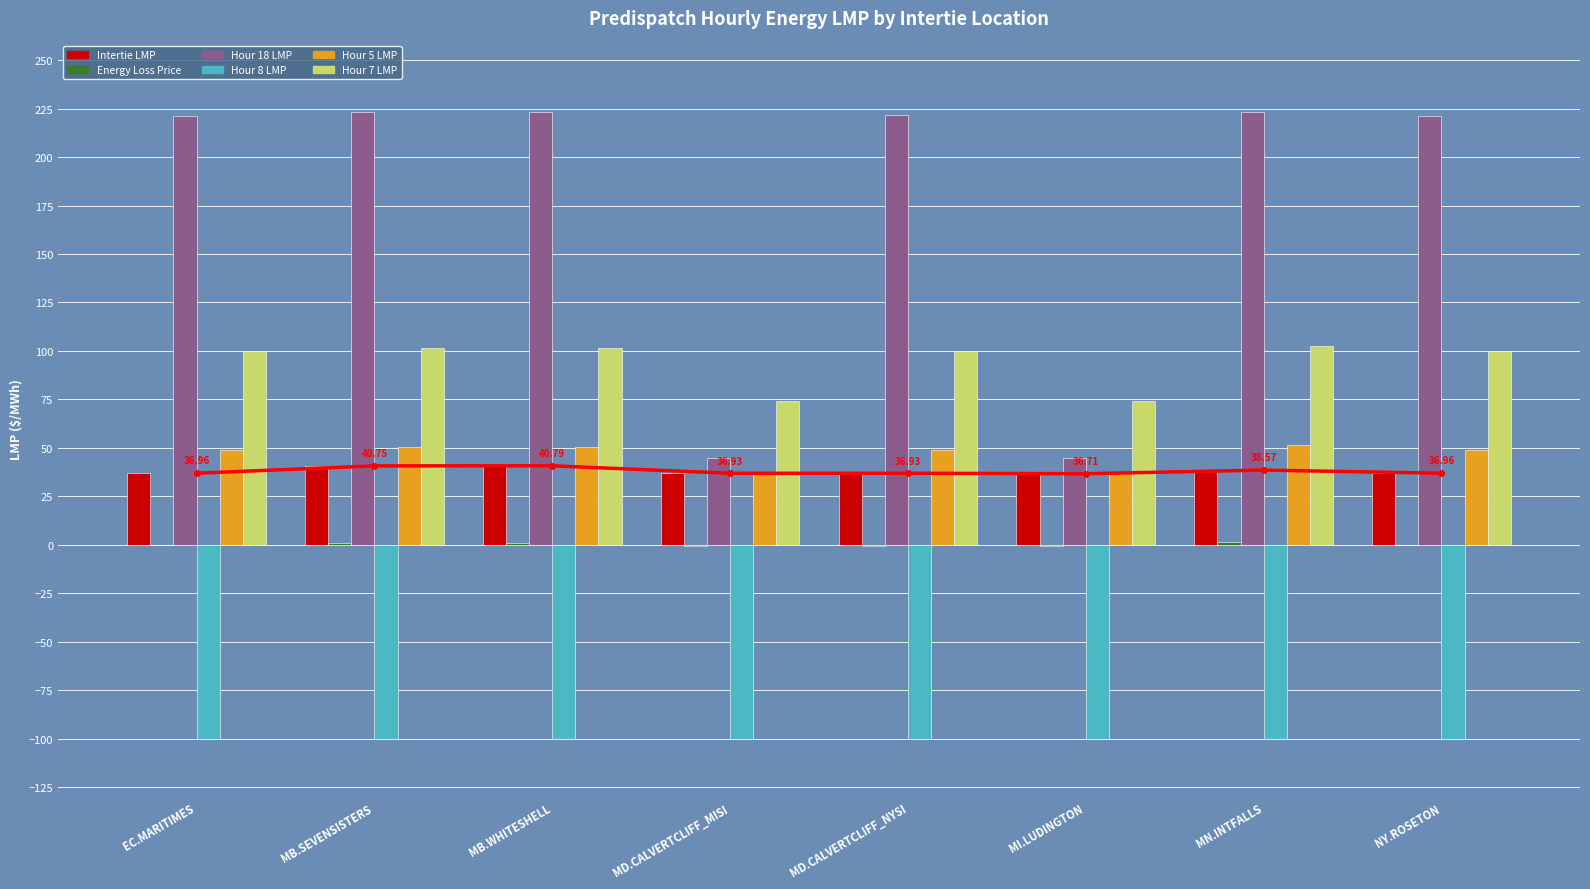

What is the highest value of the Intertie LMP series?

40.8